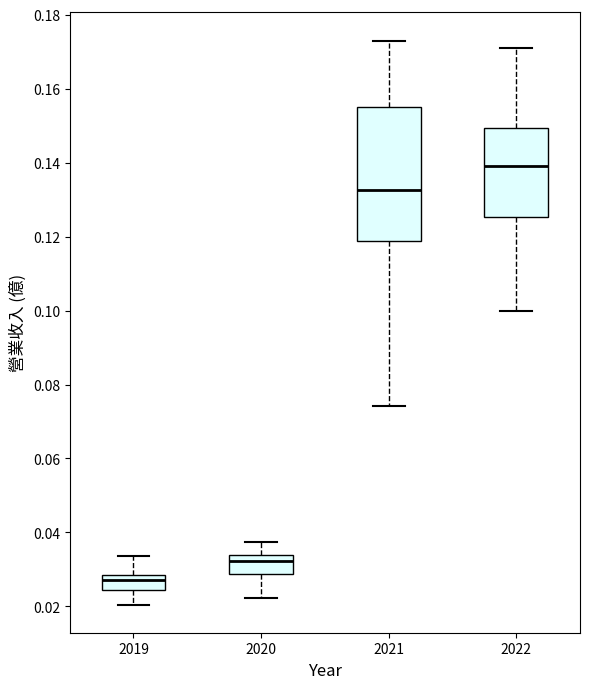

Reading left to right, read every box against the y-axis: the position of its median line, the range the box covers, and the ends of its whiskers. The values are not printed on the chart, so give them approximately, as read against the axis.

2019: median 0.028 (inside the box), box 0.024 to 0.028, whiskers 0.020 to 0.034
2020: median 0.032, box 0.028 to 0.034, whiskers 0.022 to 0.038
2021: median 0.132, box 0.118 to 0.156, whiskers 0.074 to 0.174
2022: median 0.140, box 0.126 to 0.150, whiskers 0.100 to 0.172